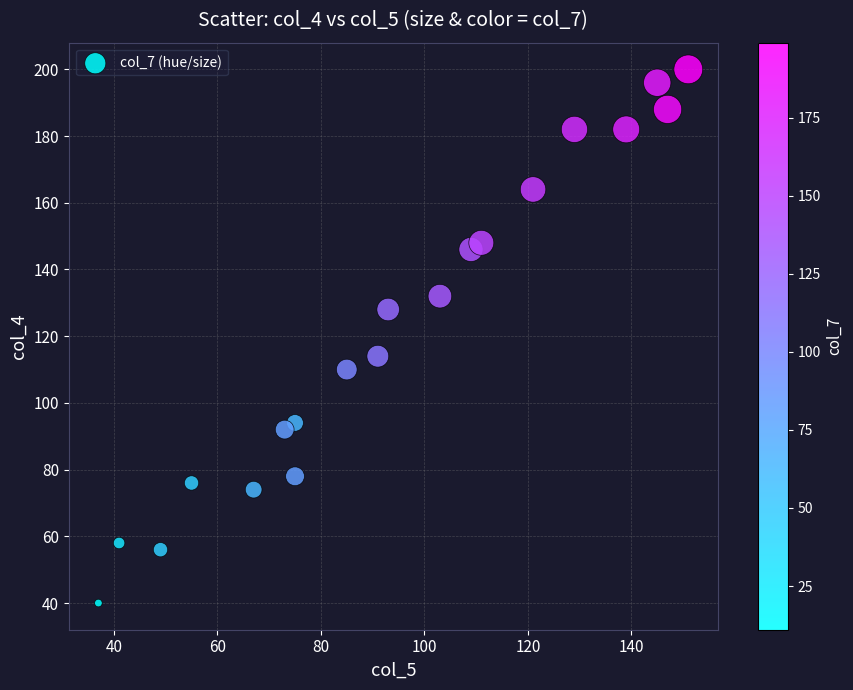

What is the range of Y values (max minus min)?

160